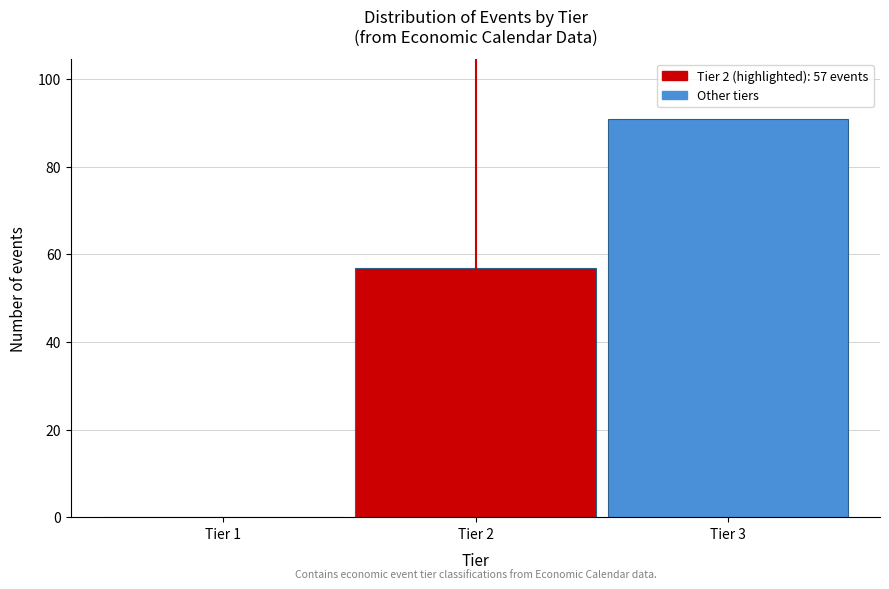

Reading left to right, what are all the values shown in this chart?

Tier 1=0	Tier 2=57	Tier 3=91